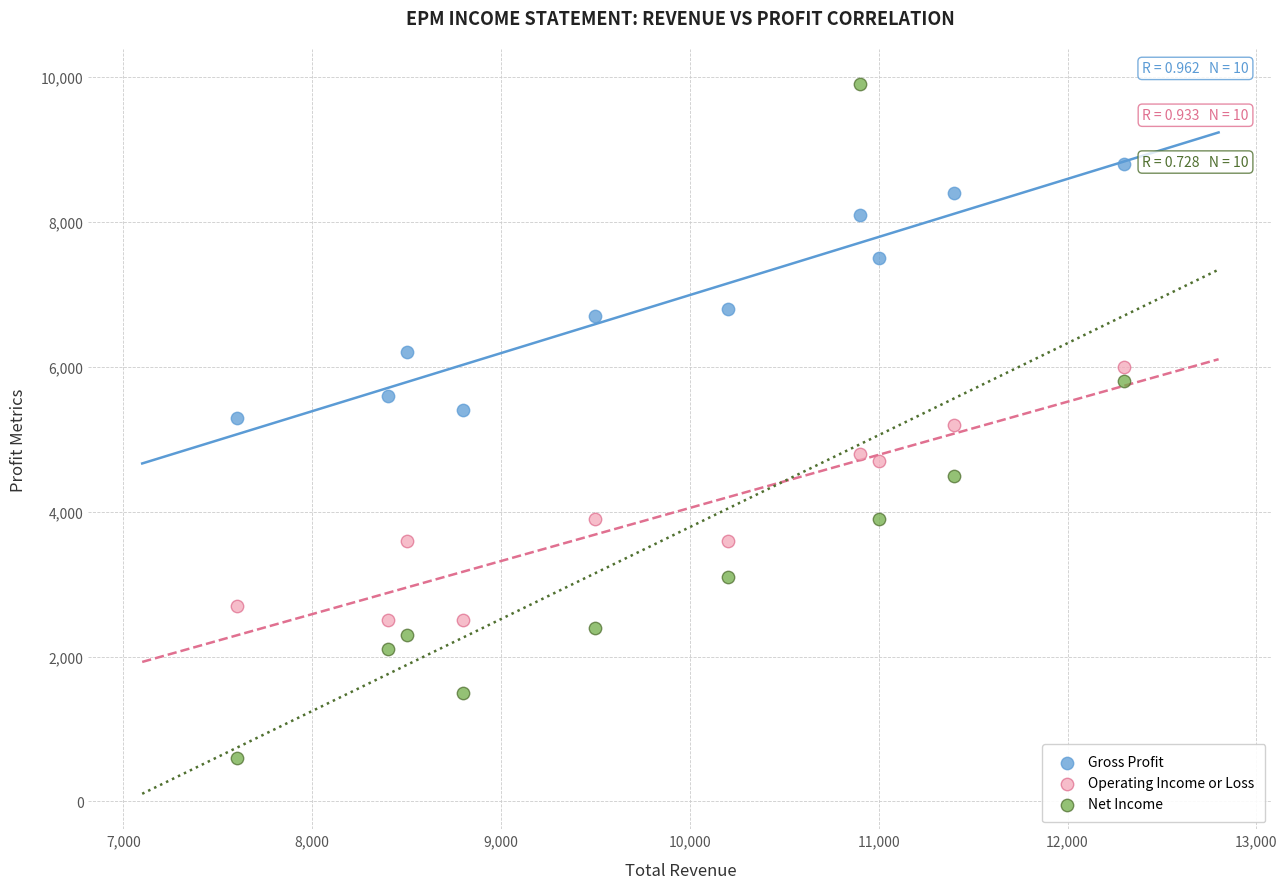

Across all data points, what is the range of X values (max minus min)?

4700